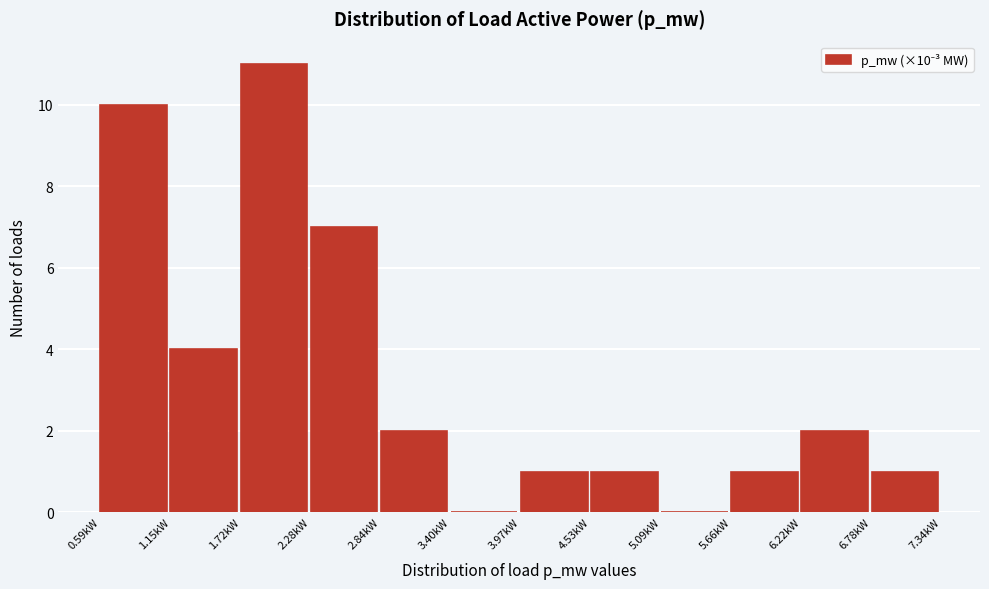

Over which range of the x-axis is the bar tallest?

1.7 to 2.3